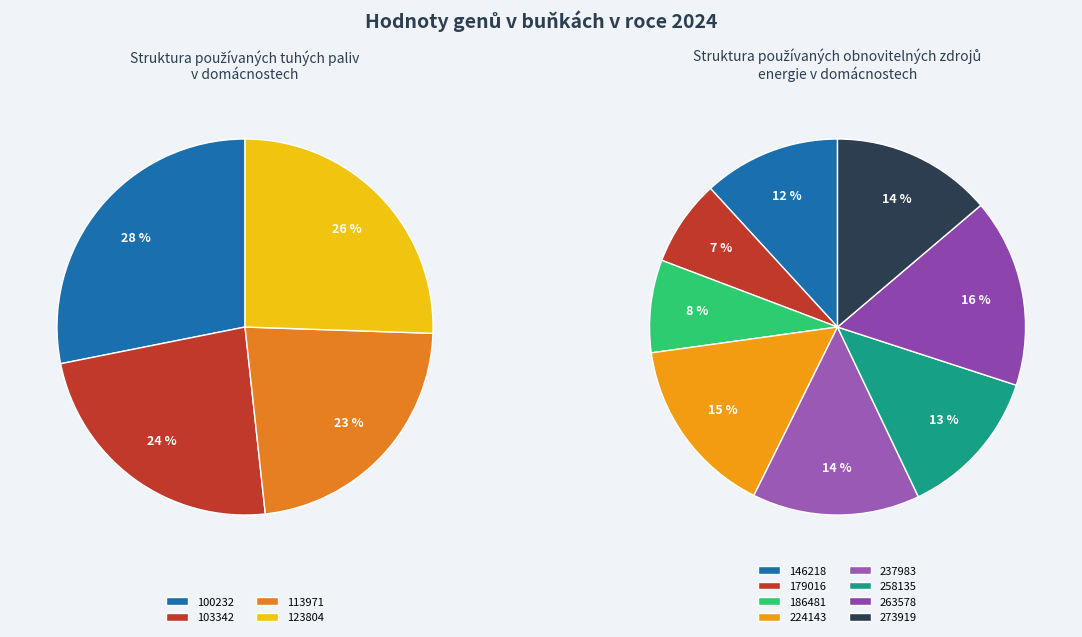

Rank the categories by value from lowest to highest.

179016, 186481, 146218, 258135, 273919, 237983, 224143, 263578, 113971, 103342, 123804, 100232